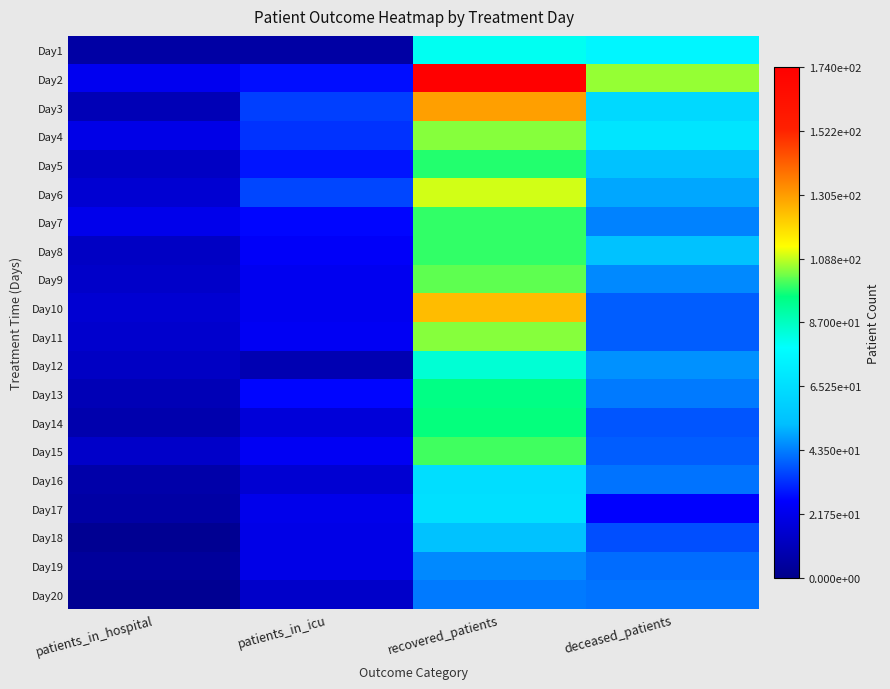

Rank the series at patients_in_hospital from highest to lowest value.

Day2, Day7, Day4, Day6, Day10, Day11, Day9, Day15, Day5, Day8, Day12, Day3, Day13, Day14, Day16, Day1, Day17, Day19, Day18, Day20